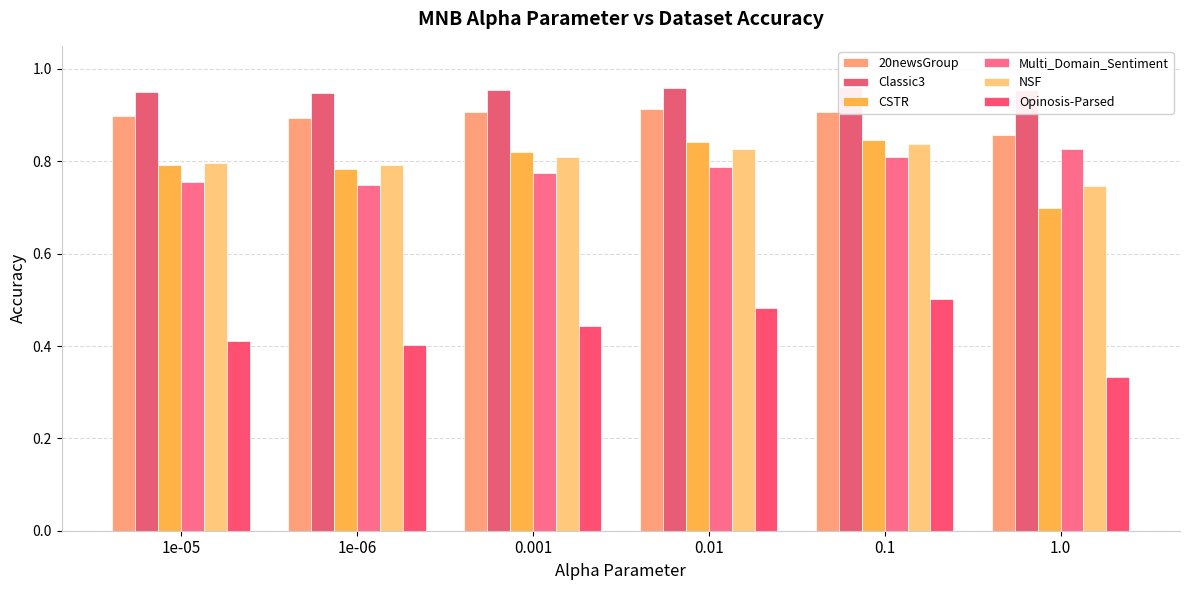

The 20newsGroup series shows 0.3 at 0.01. True or false?

False